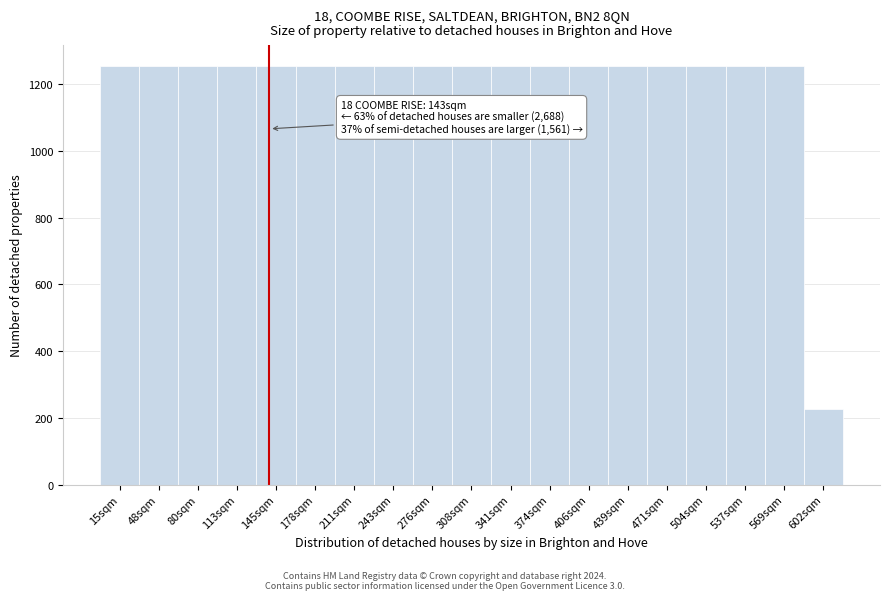

Reading right to left, what are all the values shown in this chart?

602sqm=228	569sqm=1254	537sqm=1254	504sqm=1254	471sqm=1254	439sqm=1254	406sqm=1254	374sqm=1254	341sqm=1254	308sqm=1254	276sqm=1254	243sqm=1254	211sqm=1254	178sqm=1254	145sqm=1254	113sqm=1254	80sqm=1254	48sqm=1254	15sqm=1254